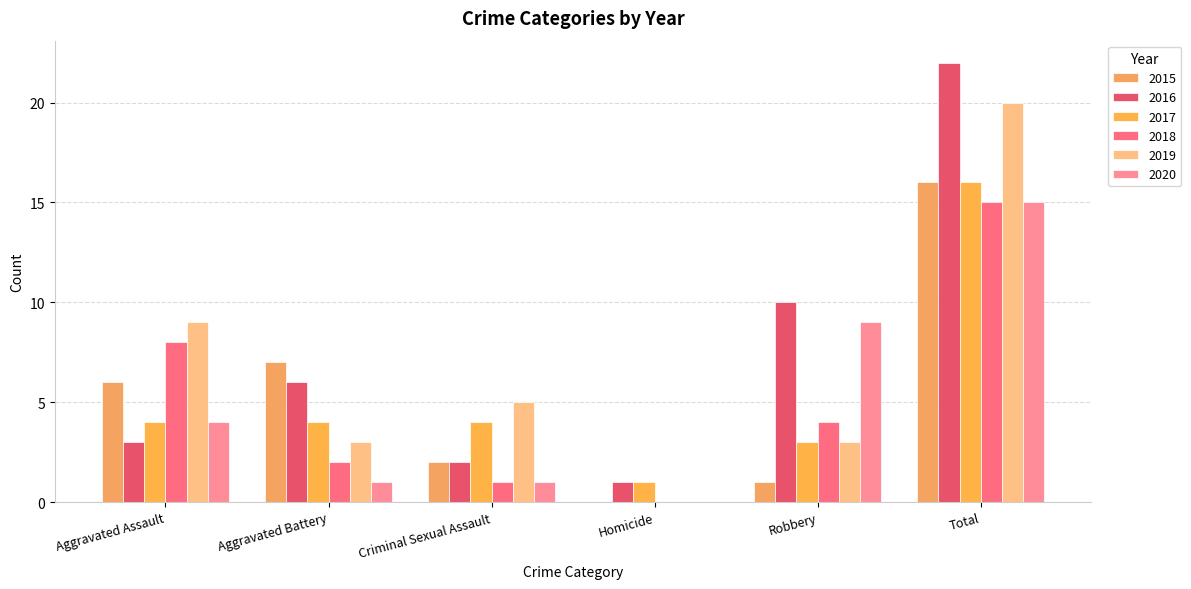

Which has a higher value, Aggravated Battery or Robbery?

Aggravated Battery